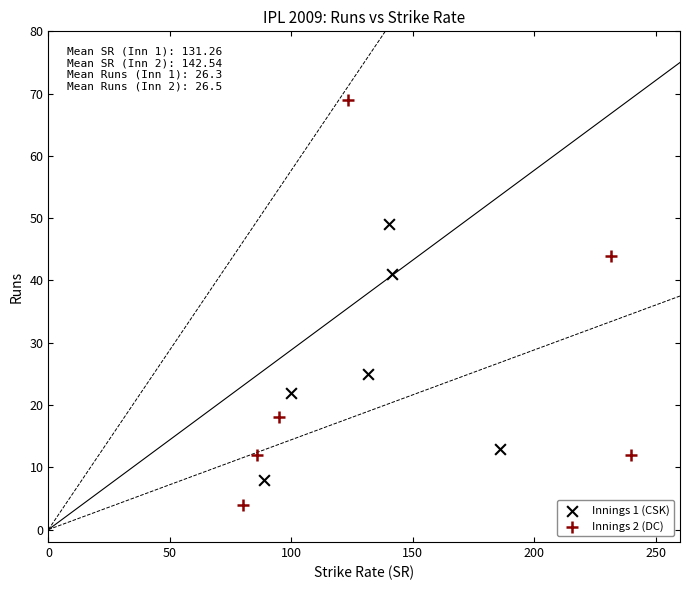

Which series reaches the maximum Y coordinate?

Innings 2 (DC)